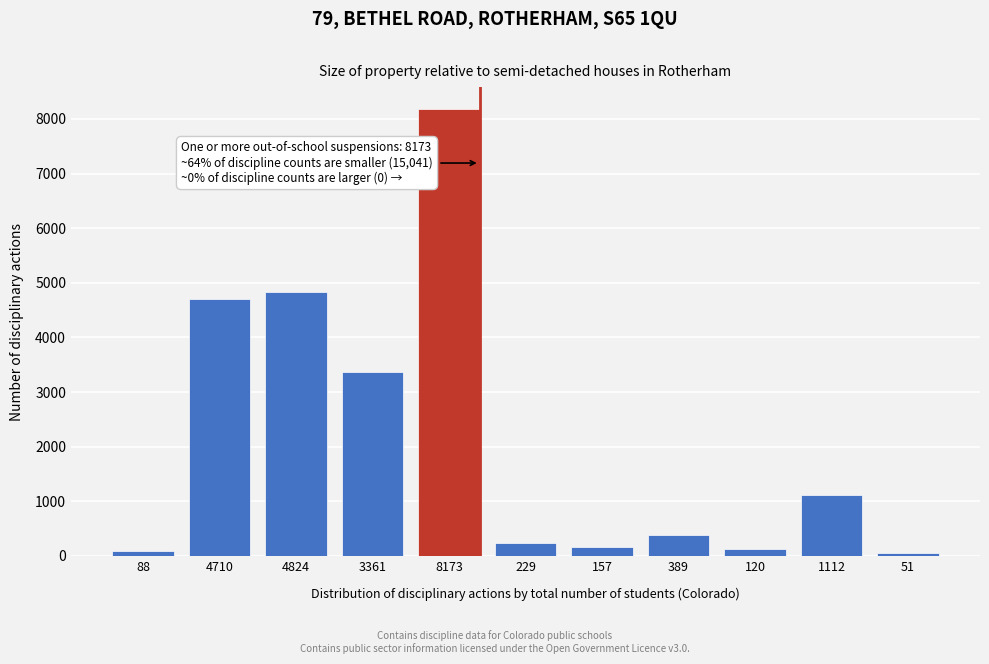

What is the average value?

2110